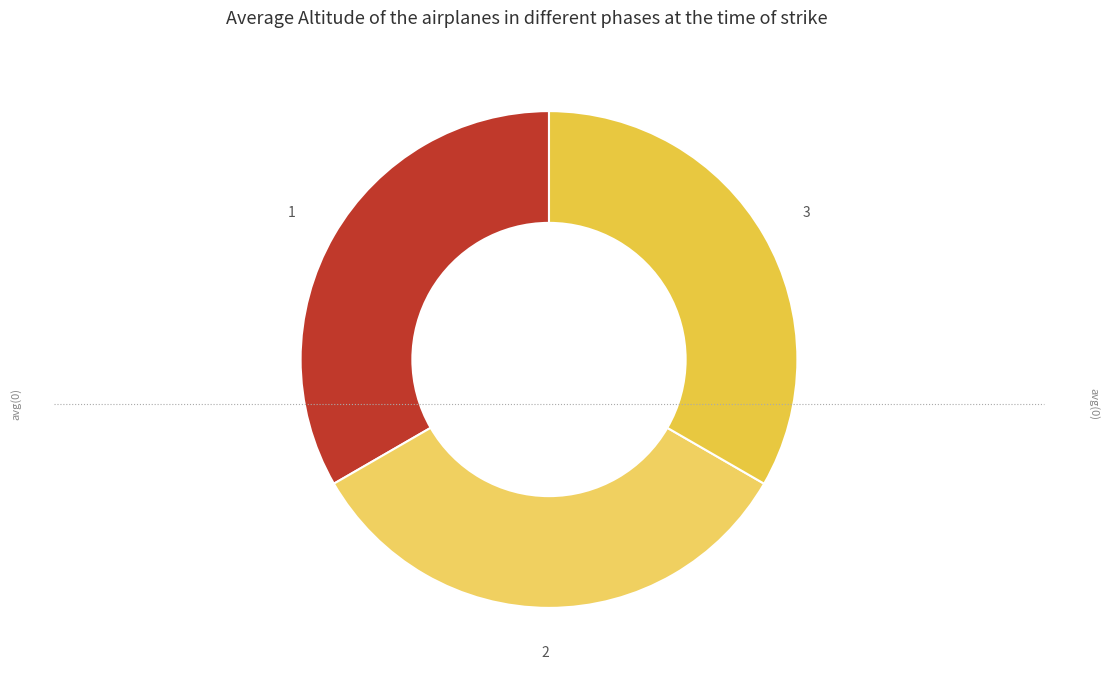

Is there a majority slice in this chart?

No